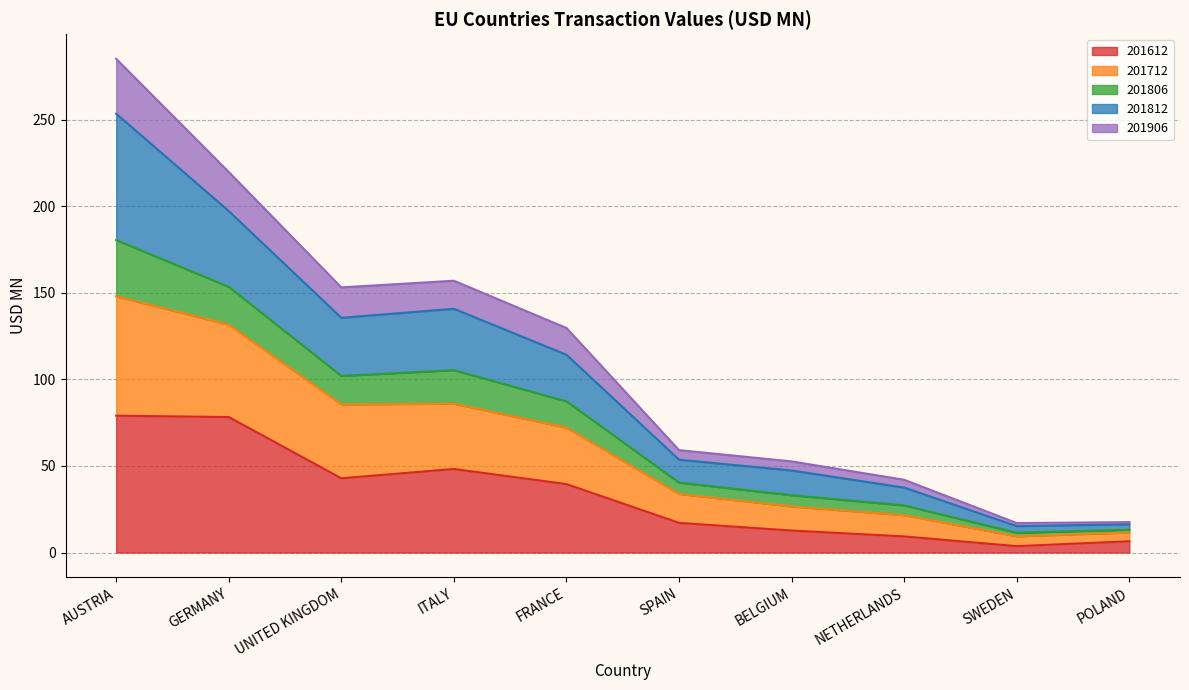

What is the average value of the 201612 series?

33.7